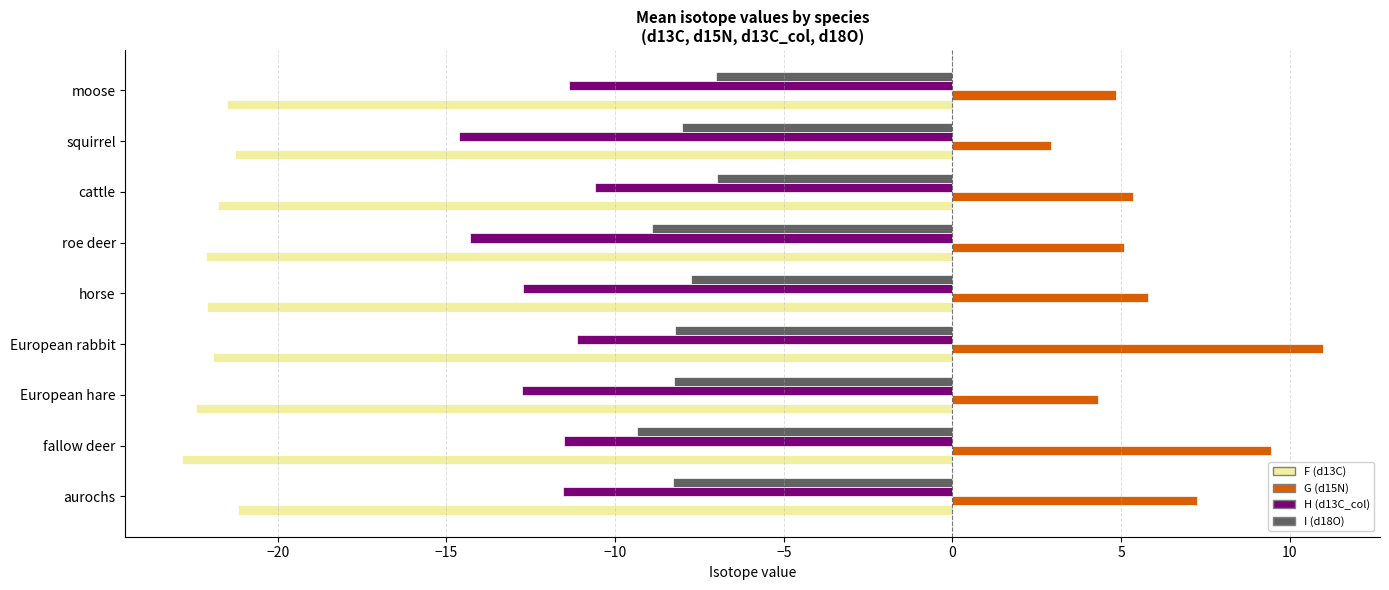

List the series in order of their peak value, highest first.

G (d15N), I (d18O), H (d13C_col), F (d13C)